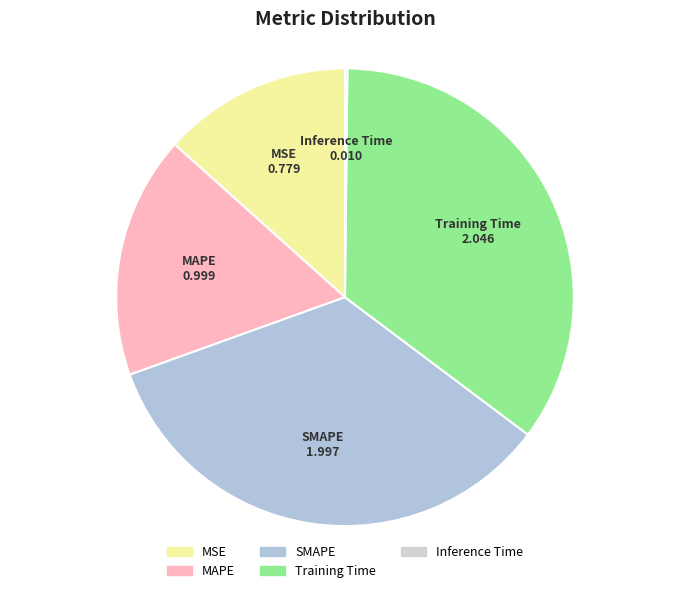

Does any single category account for the majority?

No